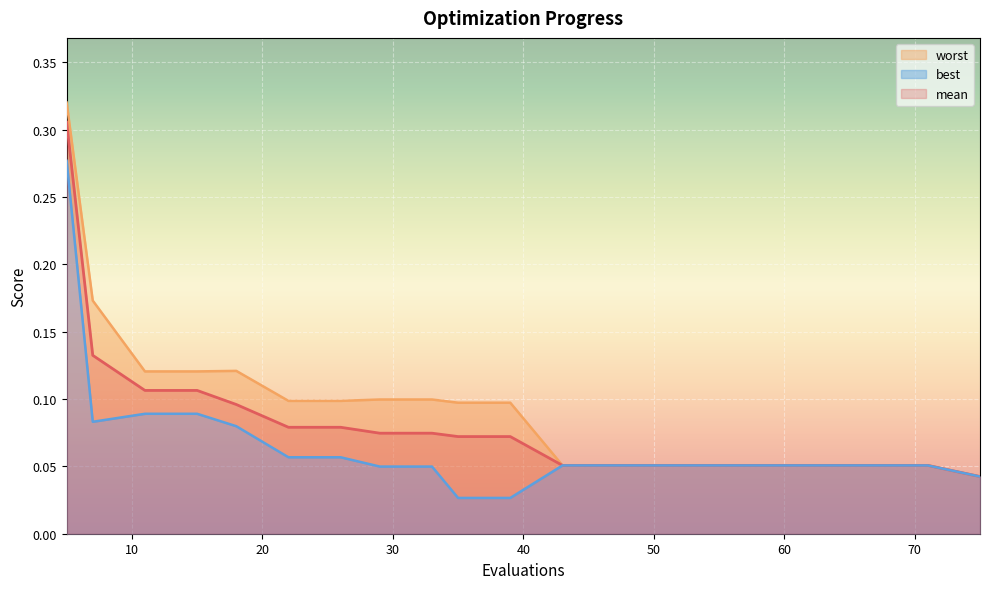

How many distinct data groups are displayed?

3